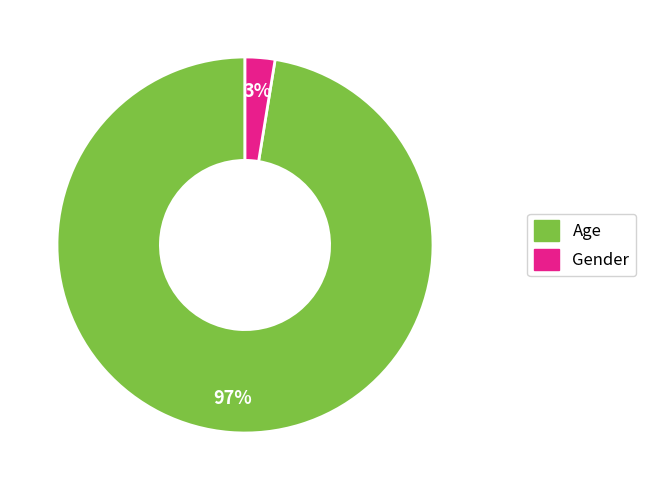

To the nearest percent, what is the average slice percentage?

50%